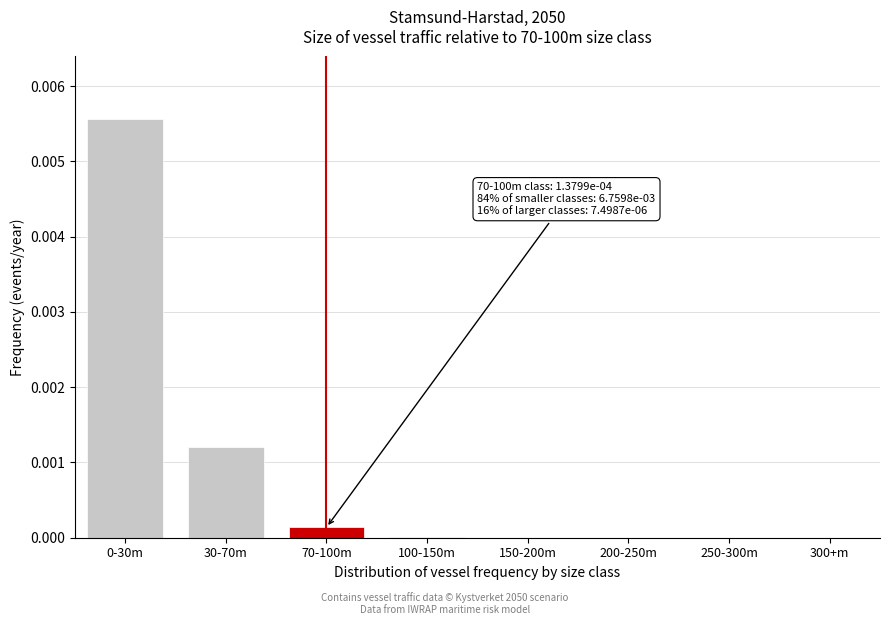

The chart shows a value of 0.0 at 30-70m. True or false?

True